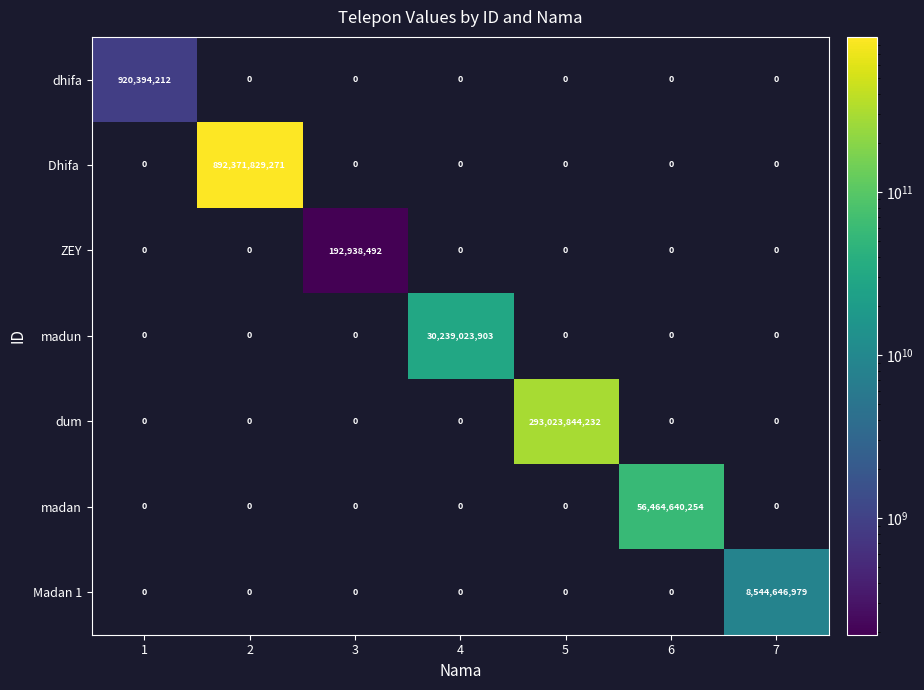

Which category has the highest value in the madan series?

6